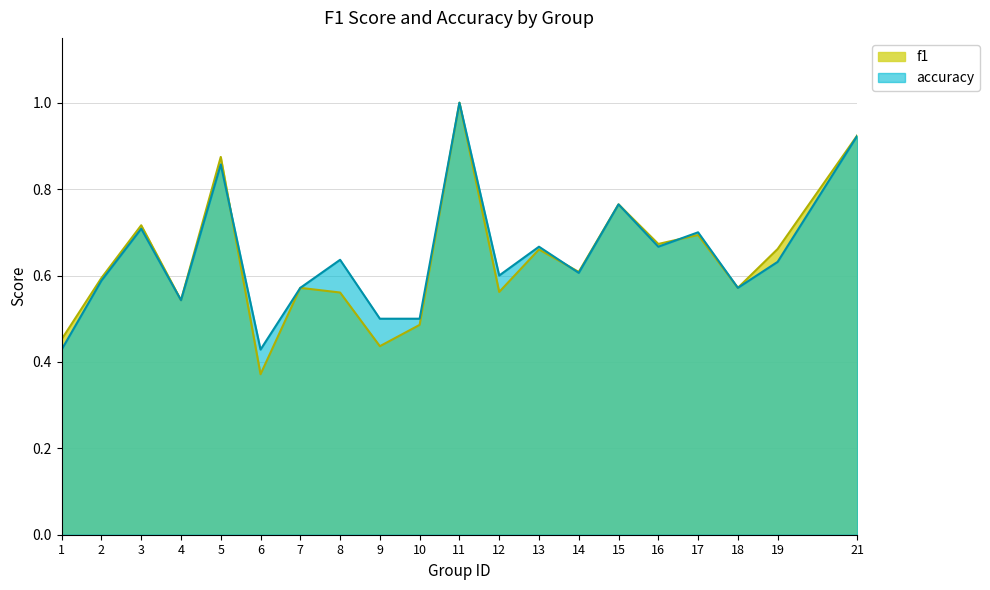

At how many categories does at least one series exceed 0?

20